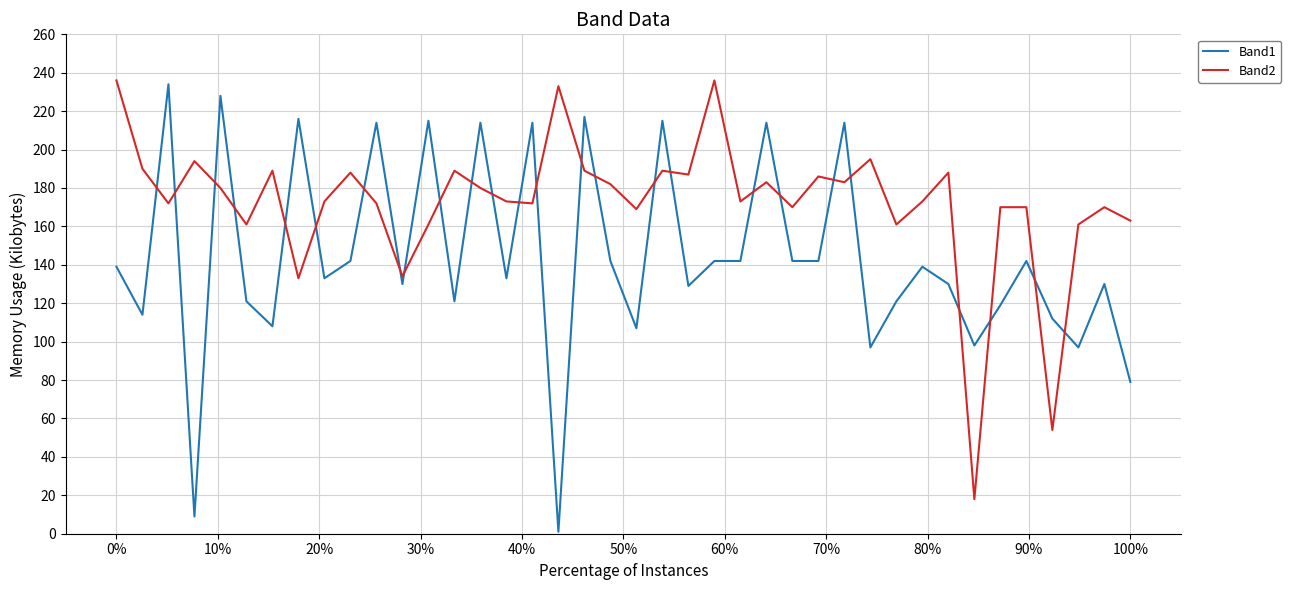

Which series has the largest total across all categories?

Band2